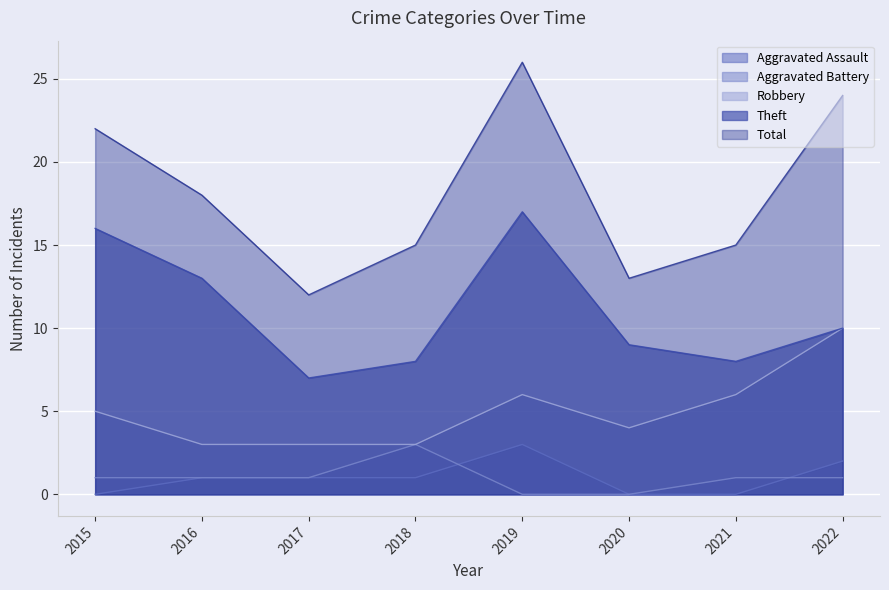

What are all the series names shown in the legend?

Aggravated Assault, Aggravated Battery, Robbery, Theft, Total